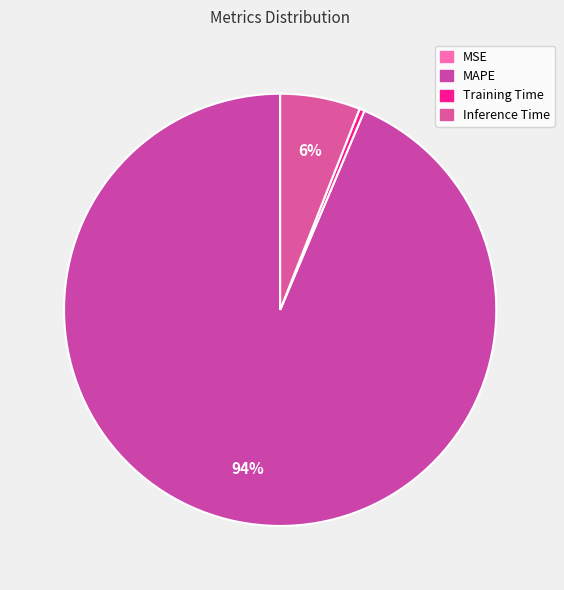

What percentage is NOT represented by Inference Time?

94.0%